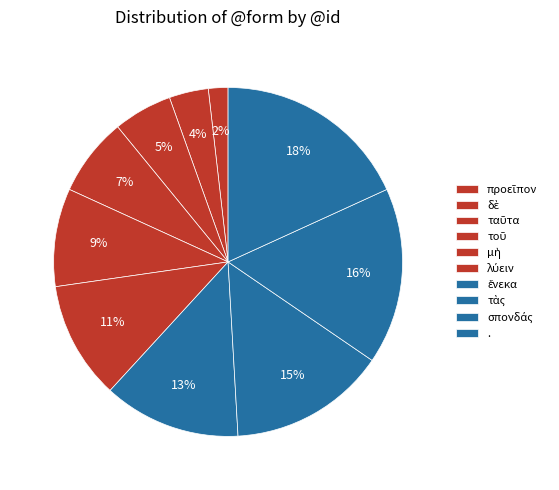

How many segments does this pie chart have?

10